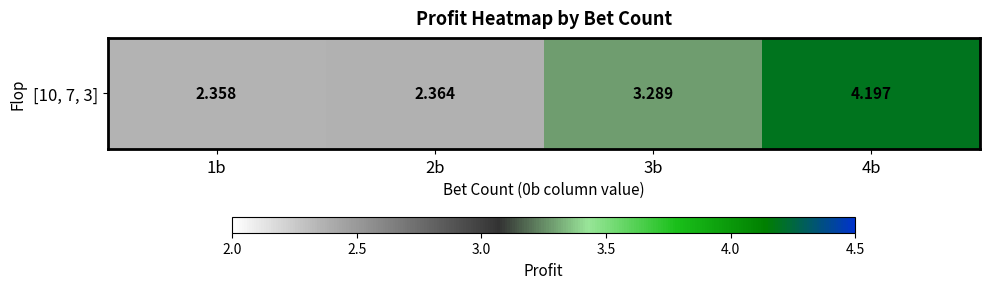

What is the sum of all values?

12.2